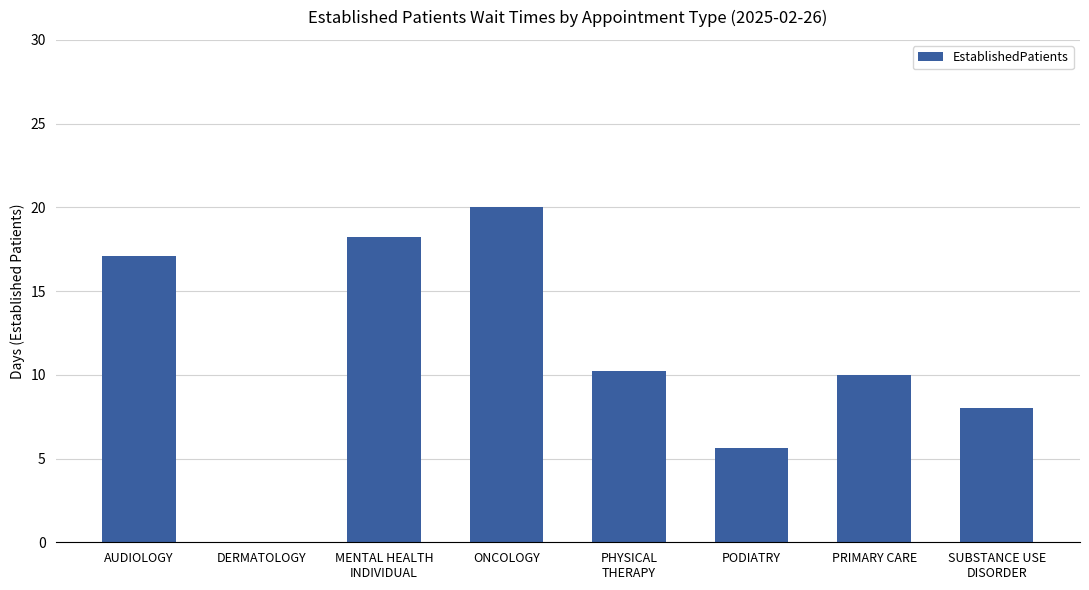

How many positive values are there?

7